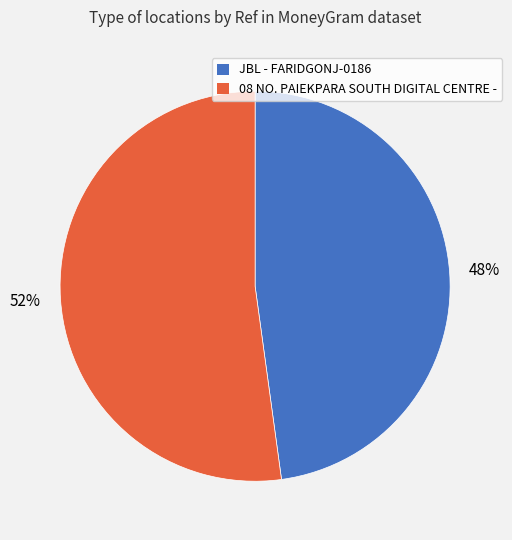

What is the majority slice?

08 NO. PAIEKPARA SOUTH DIGITAL CENTRE -